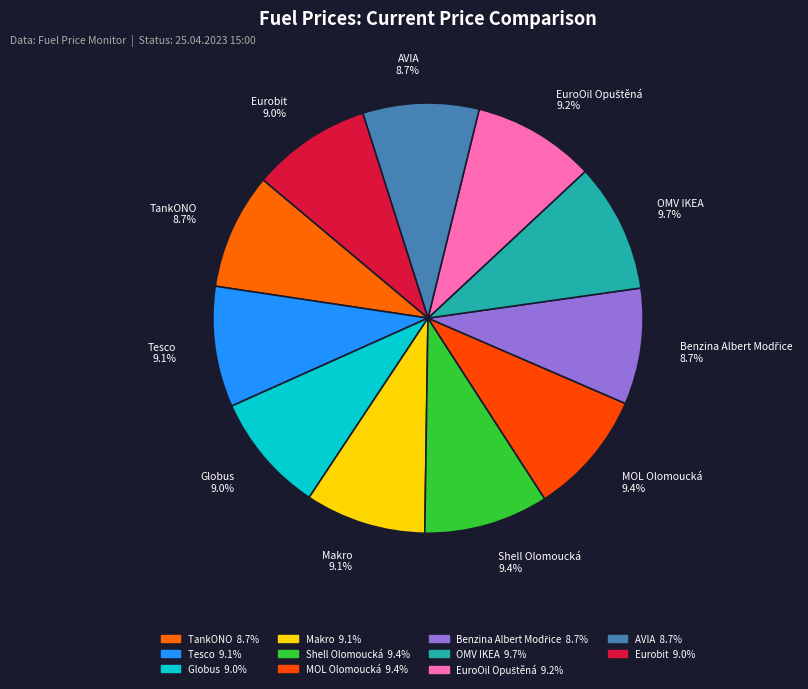

Approximately how many times larger is the value at Tesco compared to Shell Olomoucká?

1.0